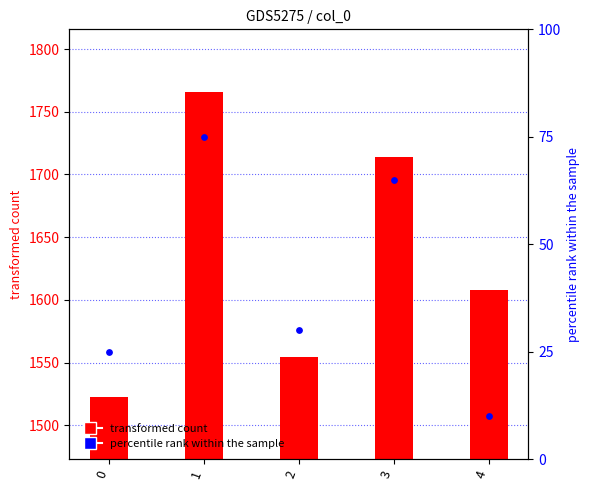

Between 4 and 1, which is larger?

1